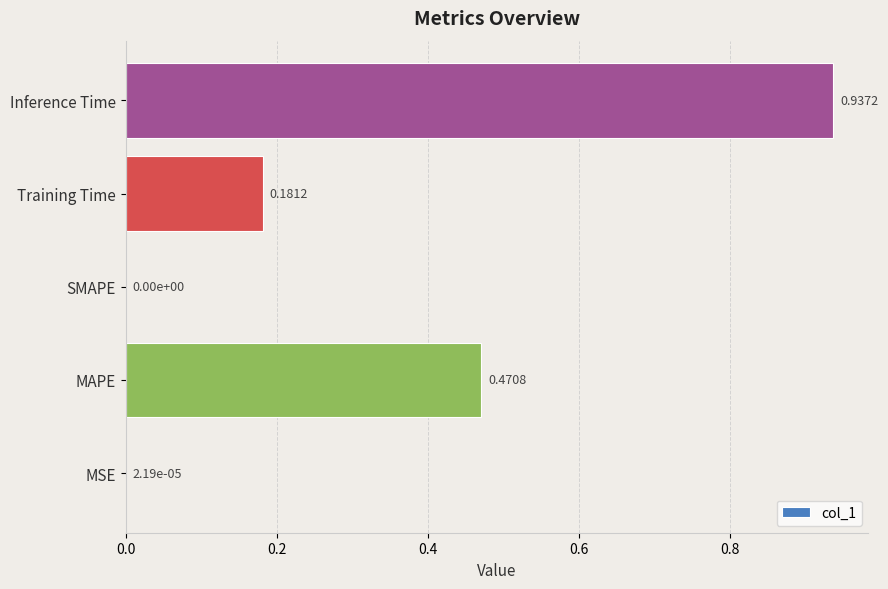

What is the change in value from MSE to MAPE?

+0.5